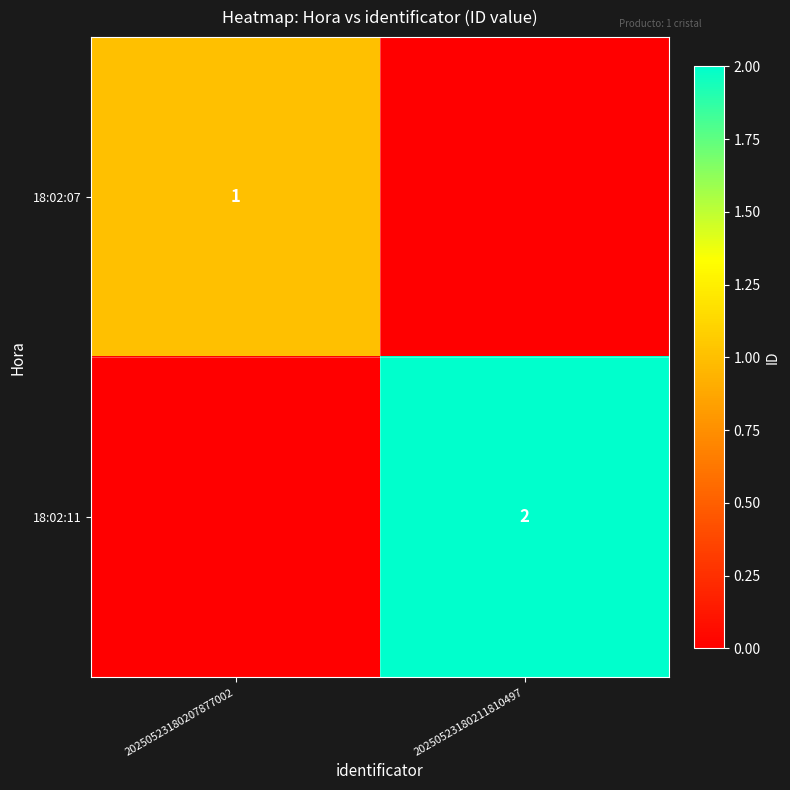

Which has a higher value, 20250523180207877002 or 20250523180211810497?

20250523180207877002